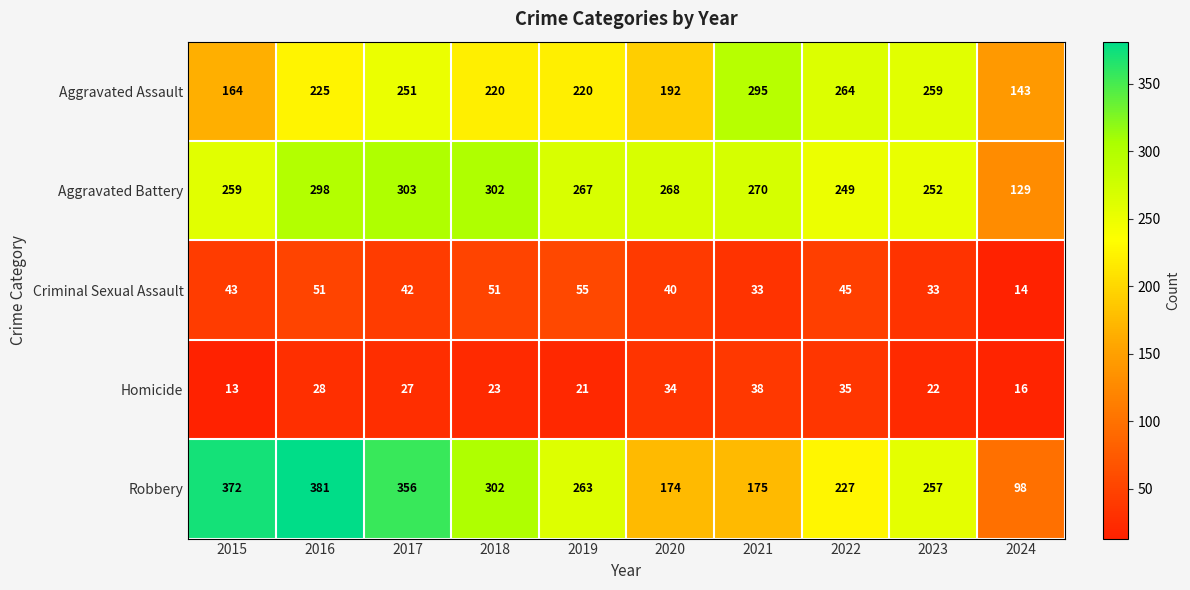

At which category is the sum across all series the highest?

2016